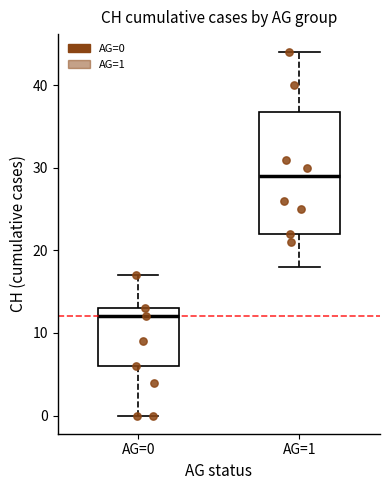

Reading left to right, read every box against the y-axis: the position of its median line, the range the box covers, and the ends of its whiskers. The values are not printed on the chart, so give them approximately, as read against the axis.

AG=0: median 12, box 6 to 13, whiskers 0 to 17
AG=1: median 29, box 22 to 37, whiskers 18 to 44